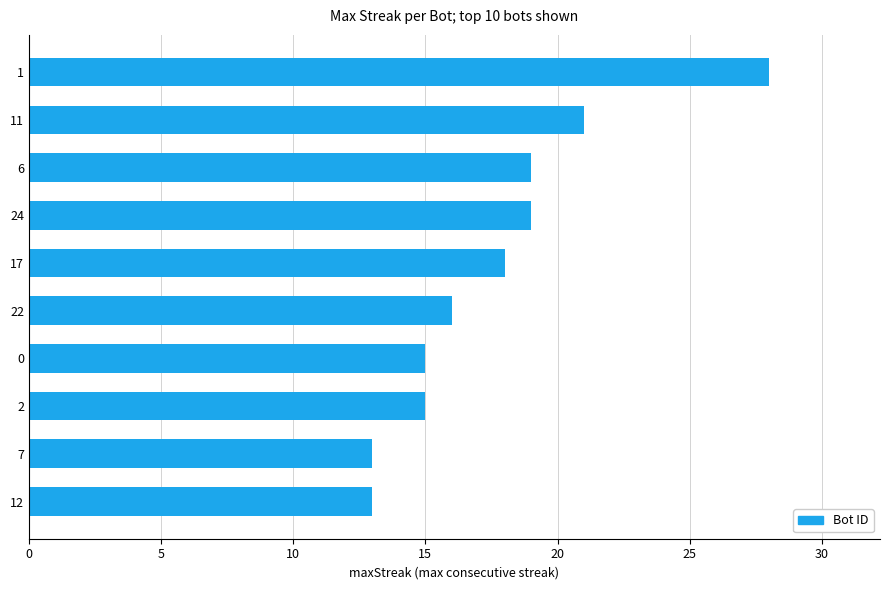

What is the ratio of the value at 22 to the value at 11?

0.8